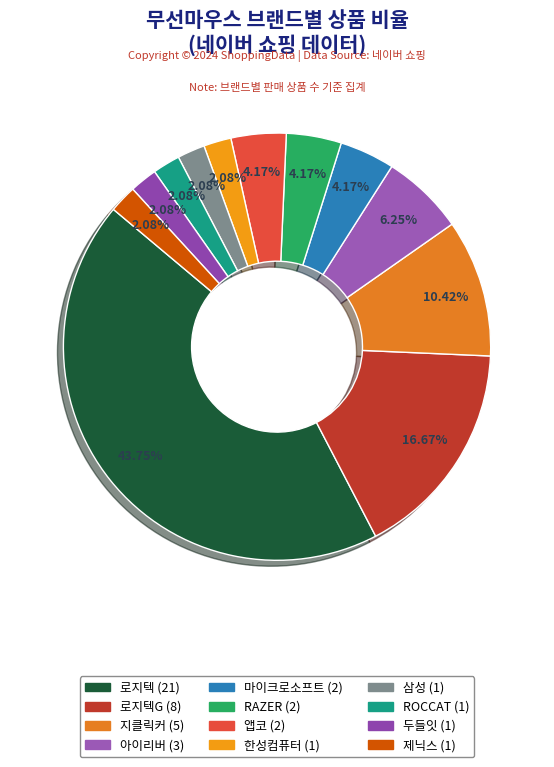

Count the number of slices in the pie.

12